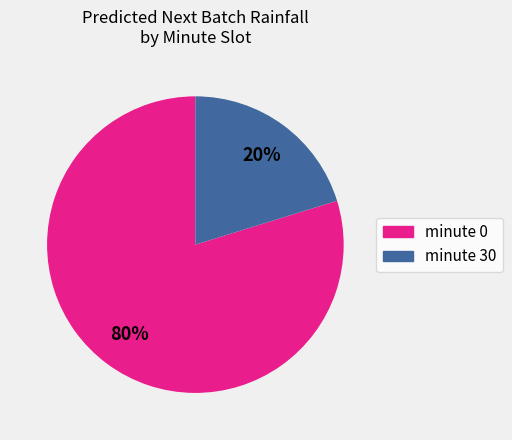

Is there a majority slice in this chart?

Yes